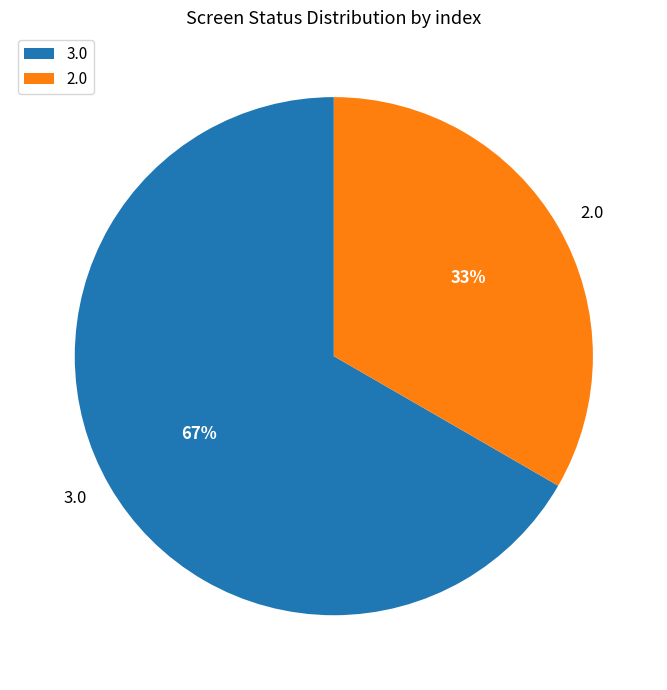

The 2.0 slice represents 46% of the pie. True or false?

False